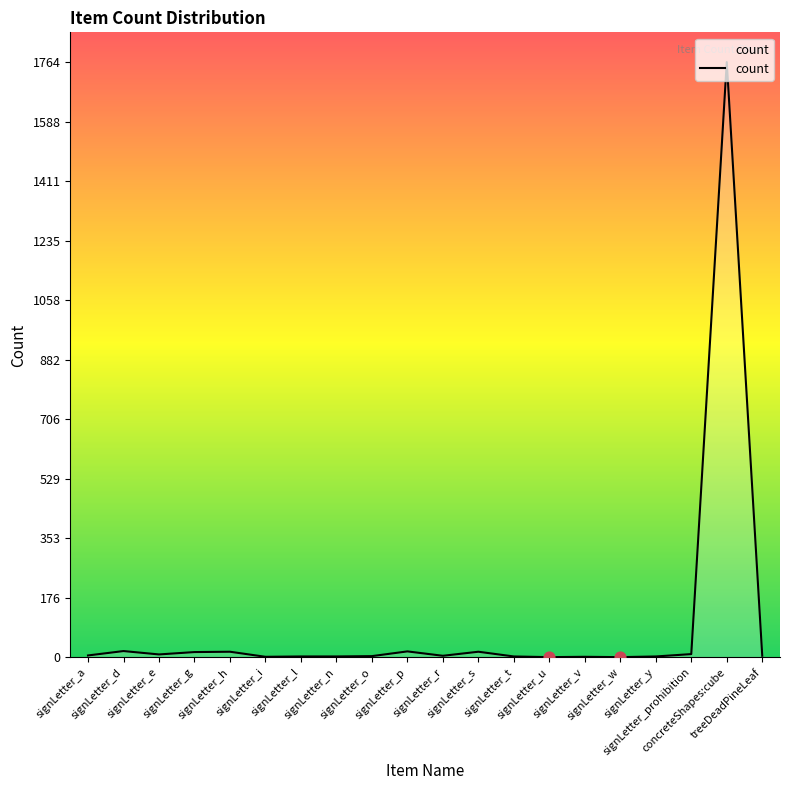

What is the ratio of the value at signLetter_y to the value at signLetter_t?

1.0